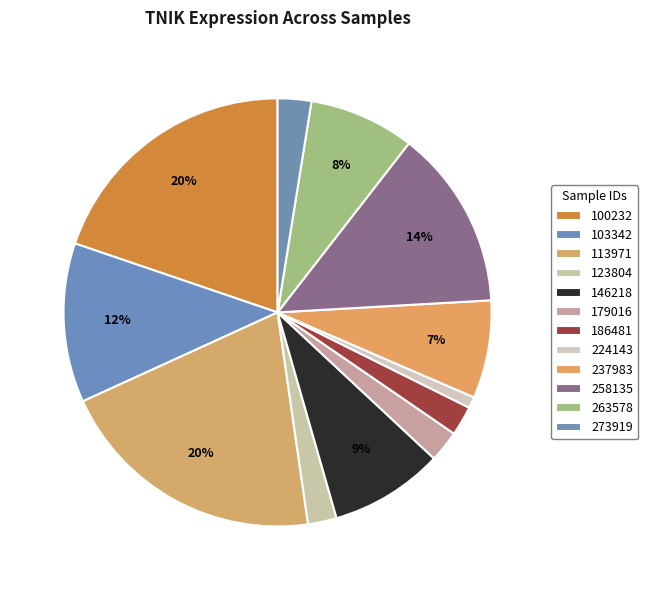

To the nearest percent, what is the combined percentage of 179016 and 224143?

3%